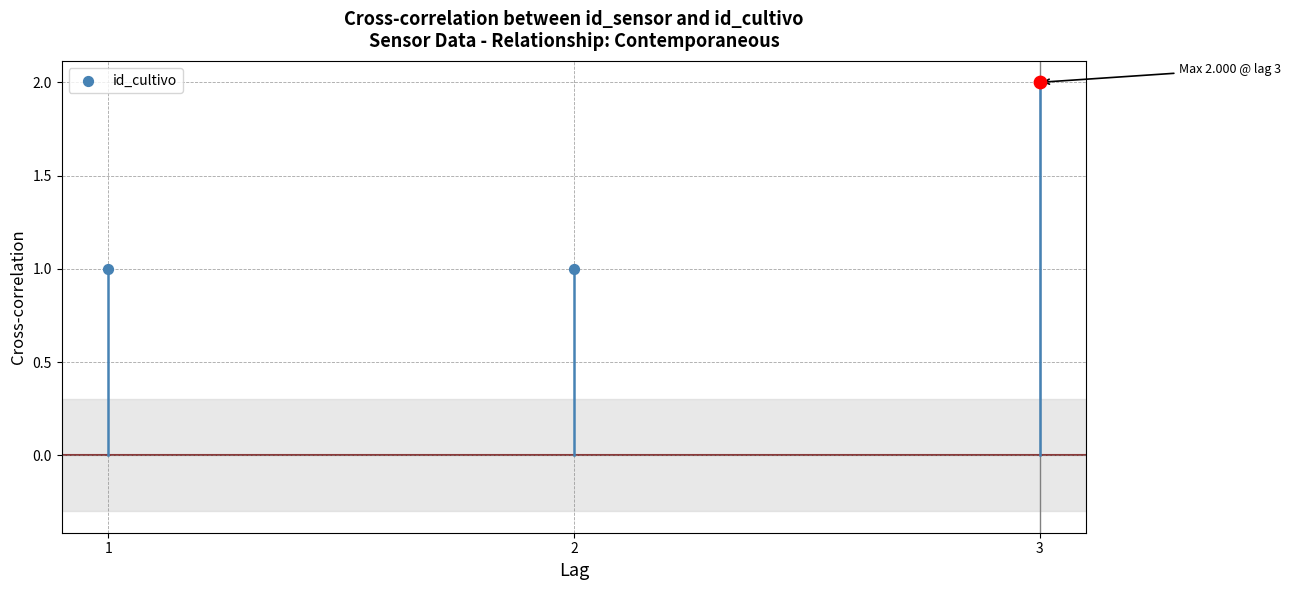

Which has a higher value, 2 or 3?

3